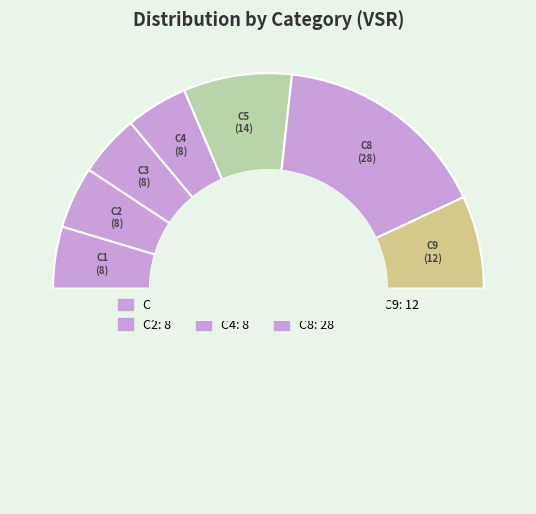

Is there any slice that represents more than half of the pie?

No